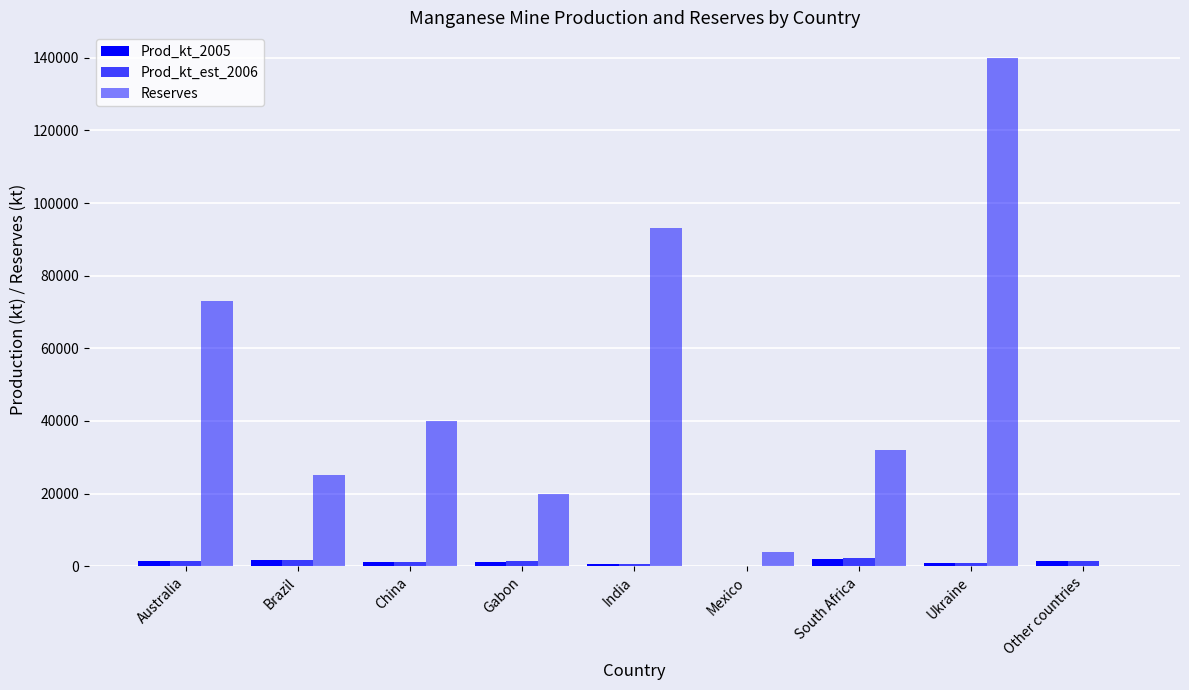

Count the number of categories in the chart.

9